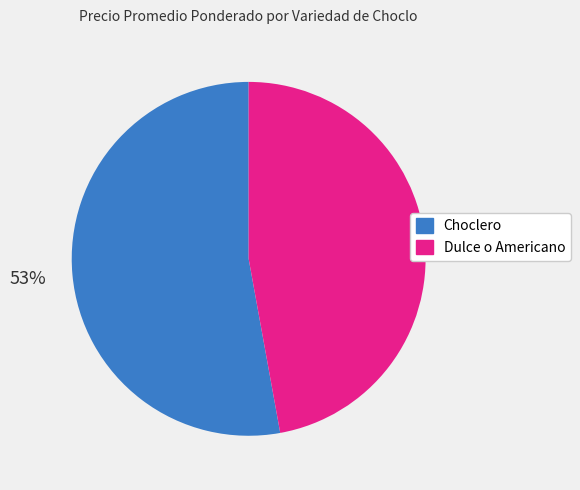

Do Dulce o Americano and Choclero together represent more than half of the pie?

Yes